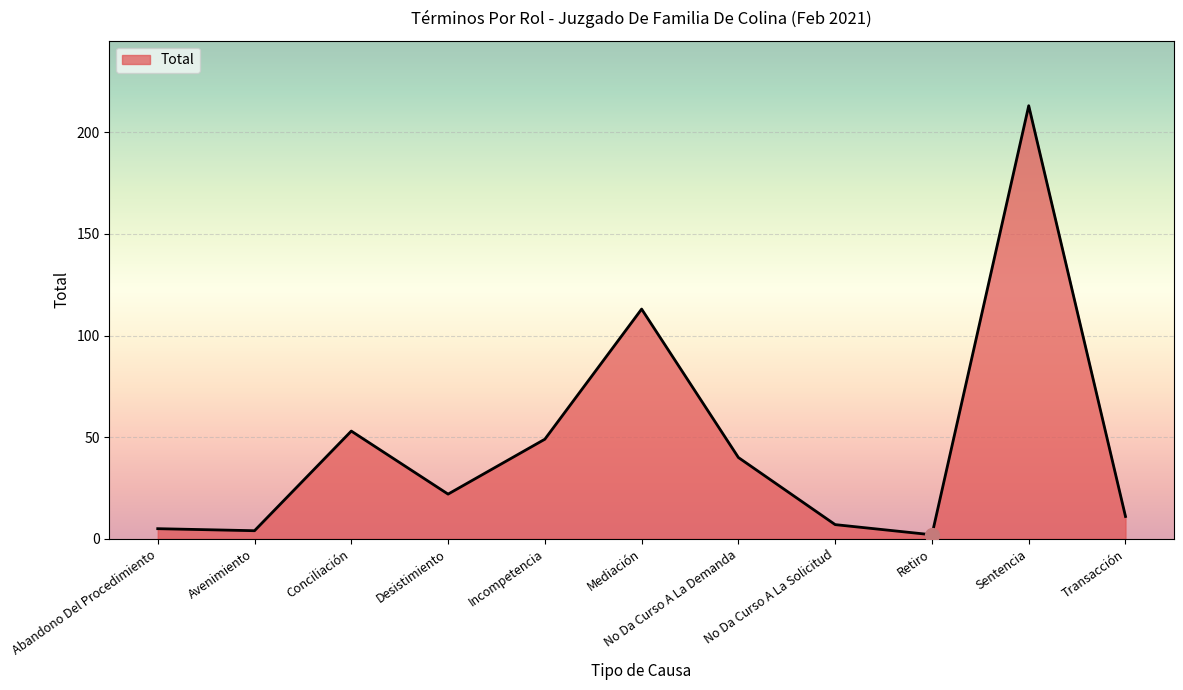

What is the ratio of the value at Sentencia to the value at Transacción?

19.4